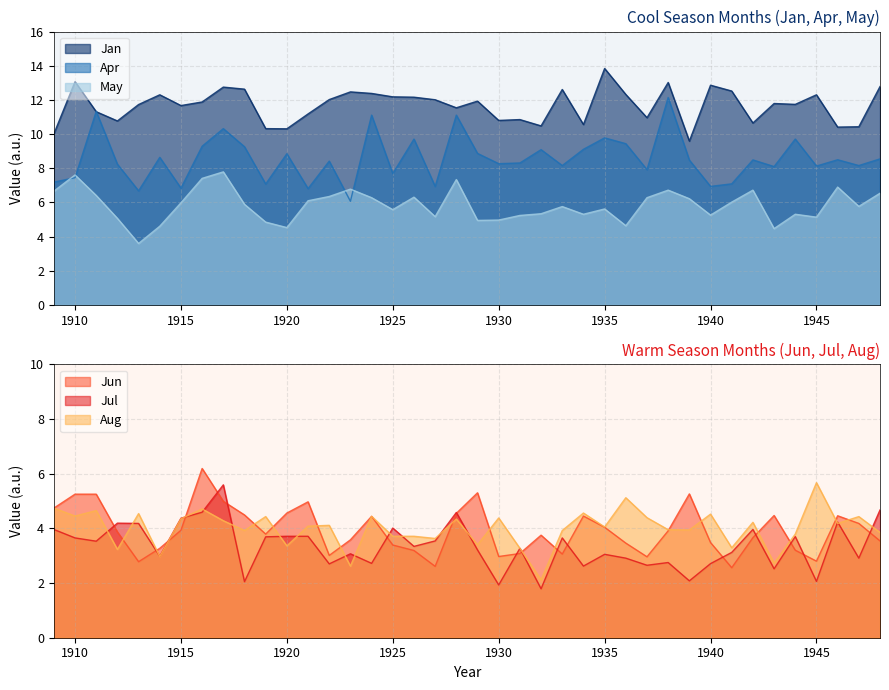

Reading left to right, what are all the values shown in this chart?

Jan: 1909=10.0	1910=13.1	1911=11.3	1912=10.8	1913=11.7	1914=12.3	1915=11.7	1916=11.9	1917=12.8	1918=12.6	1919=10.3	1920=10.3	1921=11.2	1922=12.0	1923=12.5	1924=12.4	1925=12.2	1926=12.2	1927=12.0	1928=11.5	1929=11.9	1930=10.8	1931=10.8	1932=10.5	1933=12.6	1934=10.6	1935=13.8	1936=12.3	1937=11.0	1938=13.0	1939=9.6	1940=12.9	1941=12.5	1942=10.7	1943=11.8	1944=11.7	1945=12.3	1946=10.4	1947=10.4	1948=12.8
Apr: 1909=7.2	1910=7.5	1911=11.3	1912=8.2	1913=6.7	1914=8.6	1915=6.8	1916=9.3	1917=10.3	1918=9.3	1919=7.1	1920=8.8	1921=6.8	1922=8.4	1923=6.1	1924=11.1	1925=7.7	1926=9.7	1927=6.9	1928=11.1	1929=8.9	1930=8.3	1931=8.3	1932=9.1	1933=8.2	1934=9.1	1935=9.8	1936=9.4	1937=7.9	1938=12.1	1939=8.5	1940=6.9	1941=7.1	1942=8.5	1943=8.1	1944=9.7	1945=8.1	1946=8.5	1947=8.2	1948=8.6
May: 1909=6.7	1910=7.6	1911=6.4	1912=5.1	1913=3.6	1914=4.6	1915=6.0	1916=7.4	1917=7.8	1918=5.9	1919=4.8	1920=4.5	1921=6.1	1922=6.3	1923=6.8	1924=6.3	1925=5.6	1926=6.3	1927=5.2	1928=7.3	1929=5.0	1930=5.0	1931=5.2	1932=5.3	1933=5.8	1934=5.3	1935=5.6	1936=4.6	1937=6.3	1938=6.7	1939=6.2	1940=5.3	1941=6.0	1942=6.7	1943=4.5	1944=5.3	1945=5.1	1946=6.9	1947=5.8	1948=6.5
Jun: 1909=4.7	1910=5.2	1911=5.2	1912=3.9	1913=2.8	1914=3.3	1915=3.9	1916=6.2	1917=5.0	1918=4.5	1919=3.8	1920=4.6	1921=5.0	1922=3.0	1923=3.6	1924=4.4	1925=3.4	1926=3.2	1927=2.6	1928=4.5	1929=5.3	1930=3.0	1931=3.1	1932=3.8	1933=3.1	1934=4.5	1935=4.0	1936=3.5	1937=3.0	1938=3.9	1939=5.3	1940=3.5	1941=2.6	1942=3.7	1943=4.5	1944=3.2	1945=2.8	1946=4.5	1947=4.2	1948=3.5
Jul: 1909=4.0	1910=3.6	1911=3.5	1912=4.2	1913=4.2	1914=3.0	1915=4.4	1916=4.6	1917=5.6	1918=2.0	1919=3.7	1920=3.7	1921=3.7	1922=2.7	1923=3.1	1924=2.7	1925=4.0	1926=3.3	1927=3.5	1928=4.6	1929=3.2	1930=1.9	1931=3.3	1932=1.8	1933=3.6	1934=2.6	1935=3.0	1936=2.9	1937=2.6	1938=2.8	1939=2.1	1940=2.7	1941=3.1	1942=4.0	1943=2.5	1944=3.7	1945=2.1	1946=4.2	1947=2.9	1948=4.7
Aug: 1909=4.7	1910=4.5	1911=4.7	1912=3.2	1913=4.5	1914=3.0	1915=4.3	1916=4.7	1917=4.3	1918=3.9	1919=4.4	1920=3.4	1921=4.1	1922=4.1	1923=2.6	1924=4.4	1925=3.7	1926=3.7	1927=3.6	1928=4.3	1929=3.4	1930=4.4	1931=3.3	1932=2.1	1933=3.9	1934=4.6	1935=4.0	1936=5.1	1937=4.4	1938=4.0	1939=3.9	1940=4.5	1941=3.3	1942=4.2	1943=2.7	1944=3.8	1945=5.7	1946=4.2	1947=4.4	1948=3.9